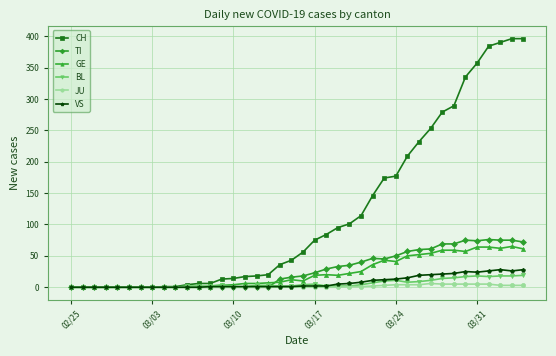

True or false: VS has more than 0 points higher than both neighbors.

True